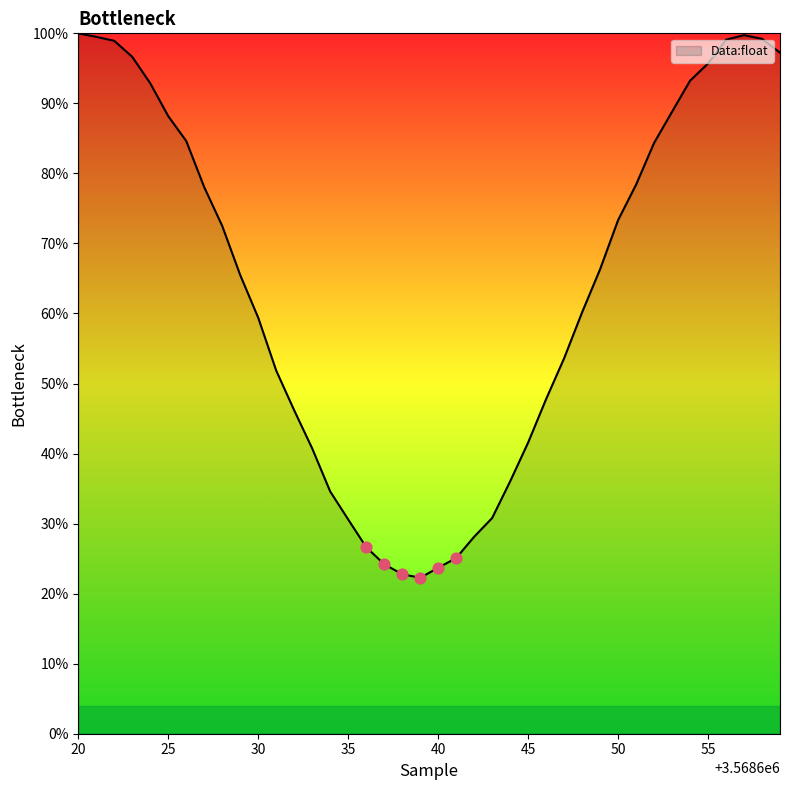

What is the maximum value shown in the chart?

100.0